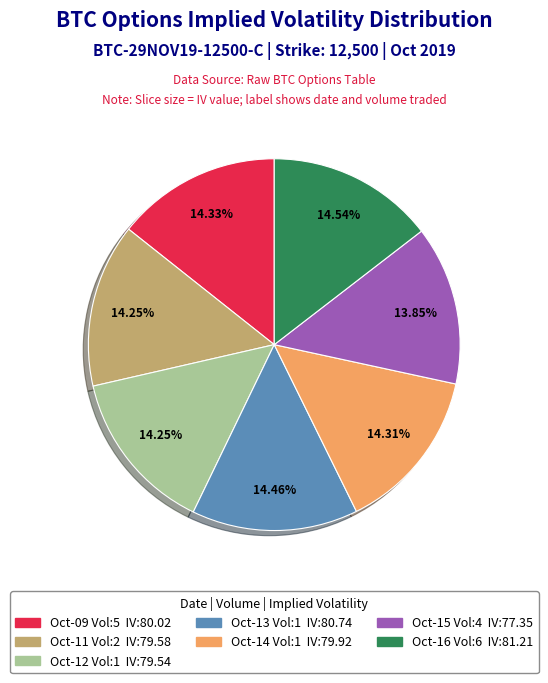

Does any single category account for the majority?

No